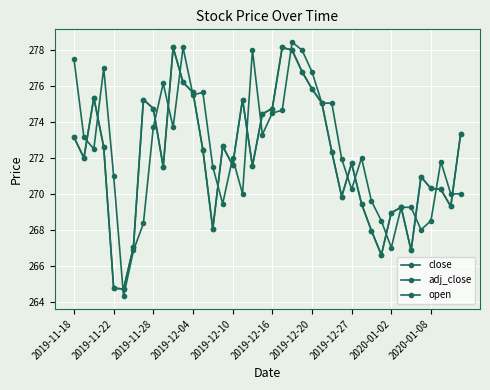

Reading left to right, transcribe all the data shown in this chart.

close: 273.1	272.0	275.4	272.6	264.8	264.7	267.1	275.2	274.8	271.5	278.1	276.2	275.6	272.4	268.1	272.6	271.6	275.2	271.6	274.4	274.8	278.1	278.0	276.8	275.9	275.1	272.4	269.9	271.7	269.4	267.9	266.6	268.9	269.2	266.9	270.9	270.3	270.2	269.3	273.4
adj_close: 273.1	272.0	275.4	272.6	264.8	264.7	267.1	275.2	274.8	271.5	278.1	276.2	275.6	272.4	268.1	272.6	271.6	275.2	271.6	274.4	274.8	278.1	278.0	276.8	275.9	275.1	272.4	269.9	271.7	269.4	267.9	266.6	268.9	269.2	266.9	270.9	270.3	270.2	269.3	273.4
open: 277.5	273.1	272.5	277.0	271.0	264.3	266.9	268.4	273.7	276.1	273.7	278.1	275.5	275.6	271.5	269.4	272.0	270.0	278.0	273.3	274.5	274.6	278.4	278.0	276.8	275.1	275.1	271.9	270.2	272.0	269.6	268.5	267.0	269.2	269.2	268.0	268.5	271.8	270.0	270.0